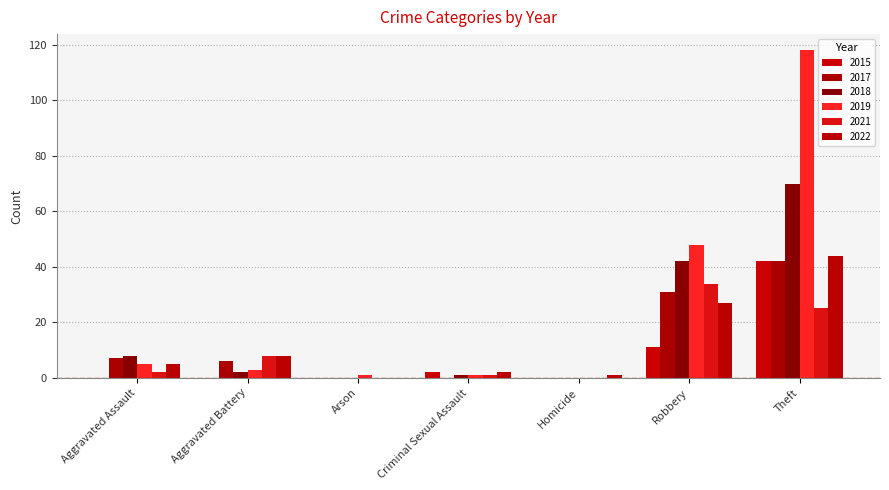

At which category is the sum across all series the highest?

Theft